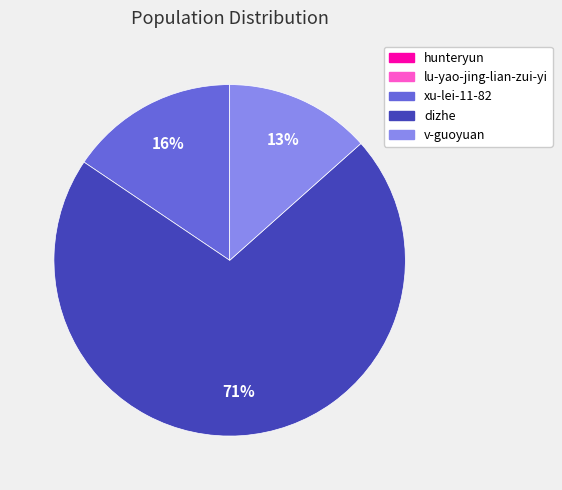

True or false: v-guoyuan accounts for 13% of the total.

True